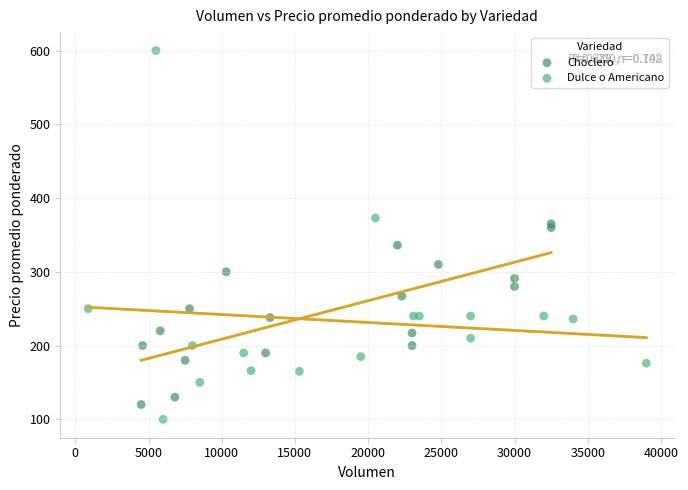

Which series has the widest spread of Y values?

Dulce o Americano